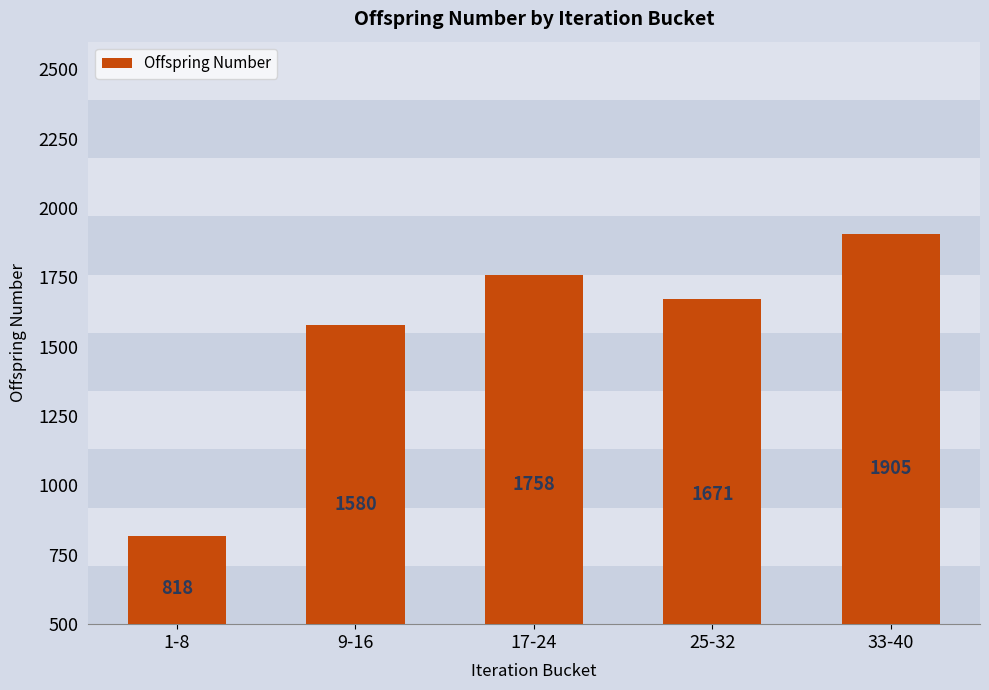

Which has a higher value, 25-32 or 1-8?

25-32